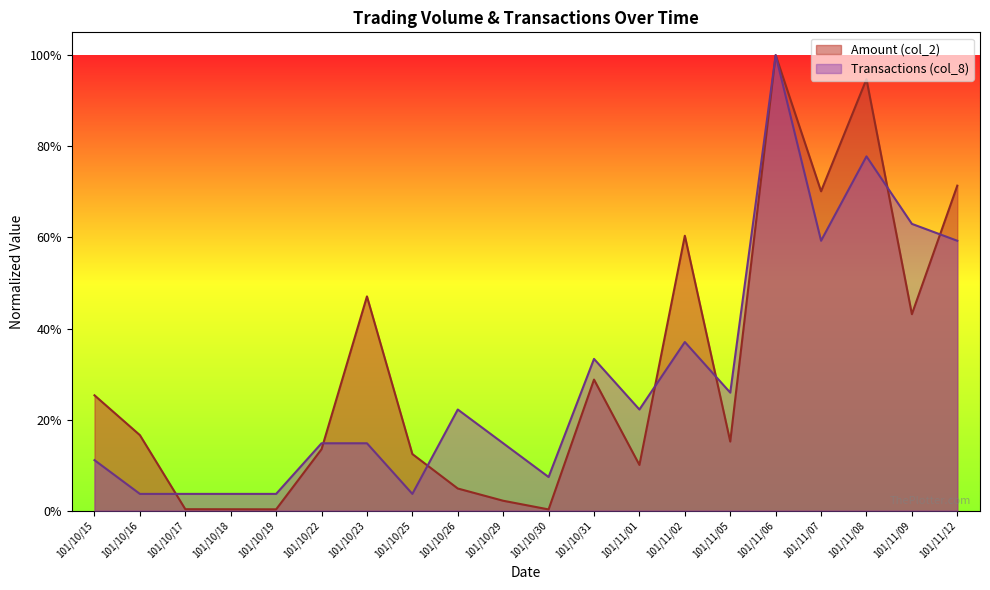

Is the value of Amount (col_2) at 101/11/02 greater than the value of Transactions (col_8) at 101/10/16?

Yes